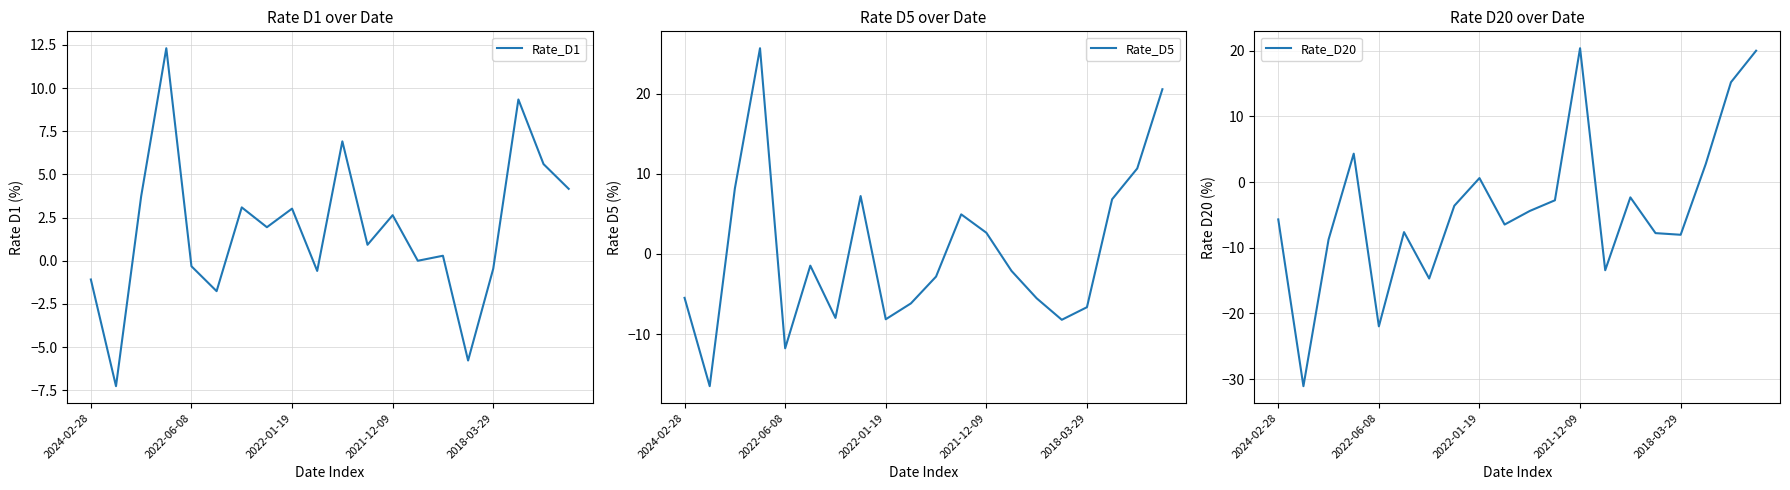

At which label is Rate_D20 closest to -5?

10